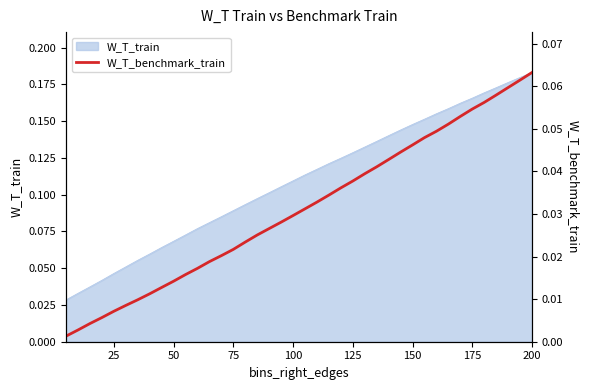

What is the sum of all values?

1.2